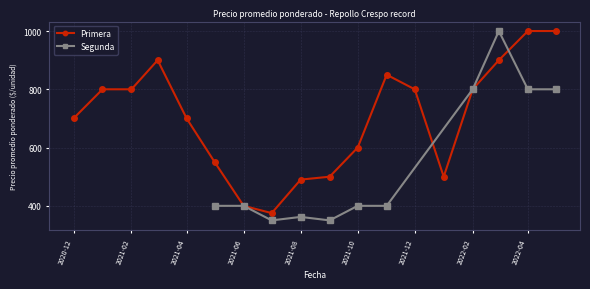

Rank the categories by value from highest to lowest.

2022-04, 2022-05, 2021-03, 2022-03, 2021-11, 2021-01, 2021-02, 2021-12, 2022-02, 2020-12, 2021-04, 2021-10, 2021-05, 2021-09, 2022-01, 2021-08, 2021-06, 2021-07